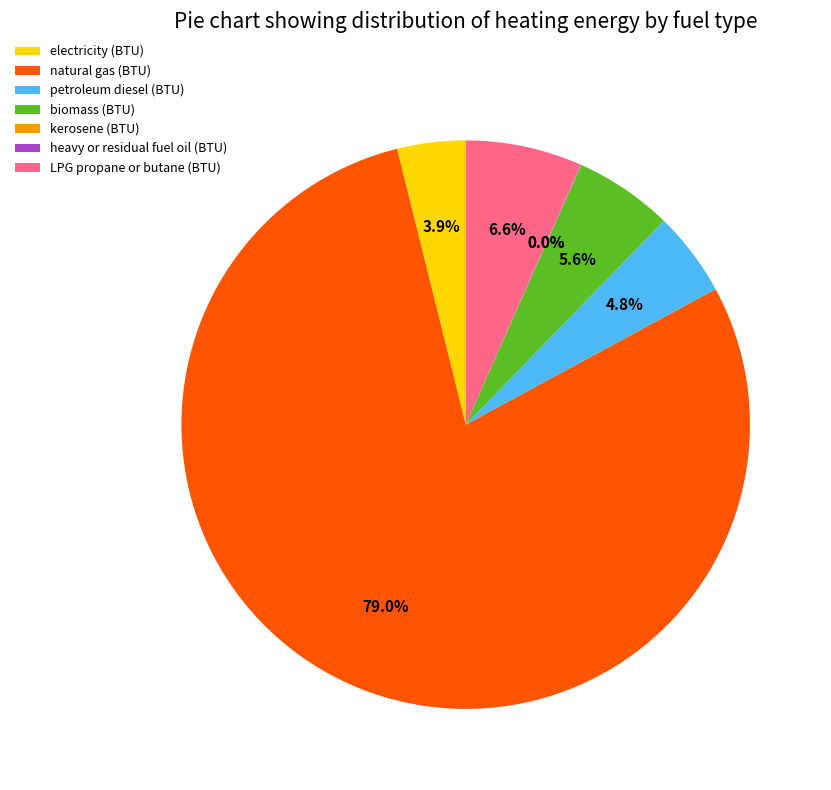

What percentage is NOT represented by petroleum diesel (BTU)?

95.2%